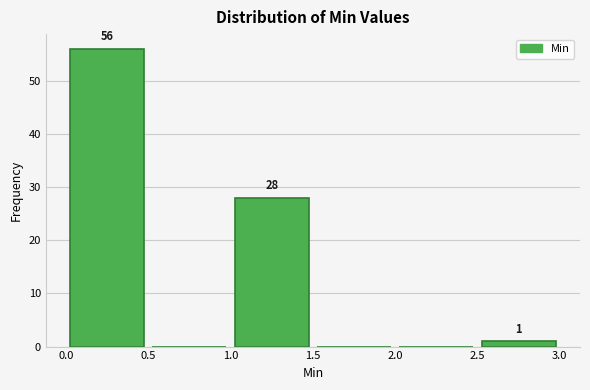

Over which range of the x-axis is the bar tallest?

0.0 to 0.5